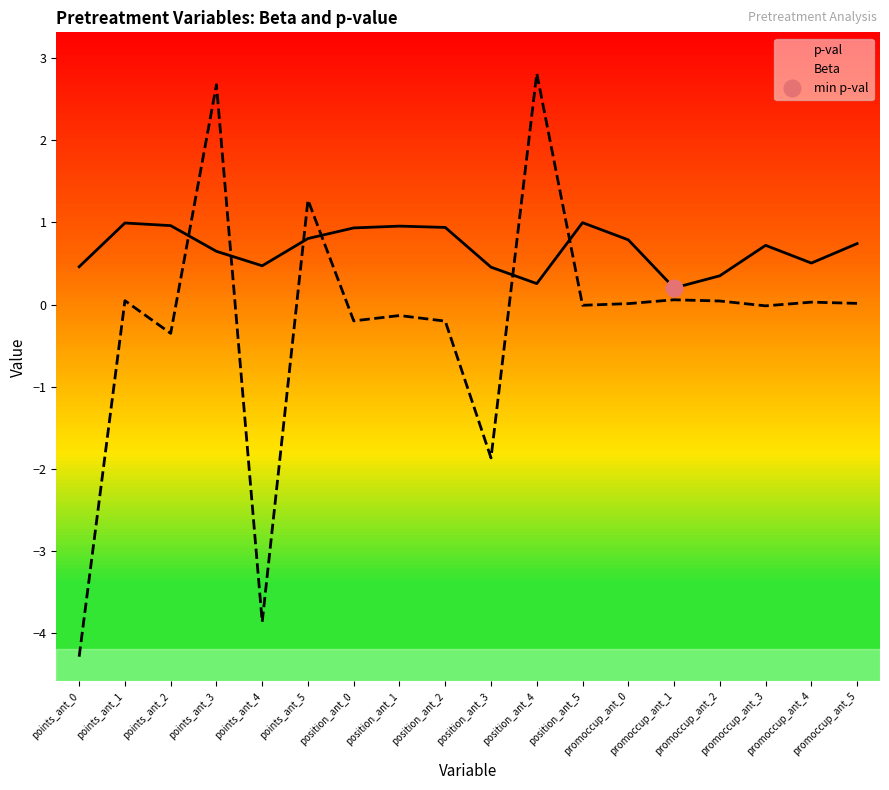

Which series has the largest range (max minus min)?

Beta